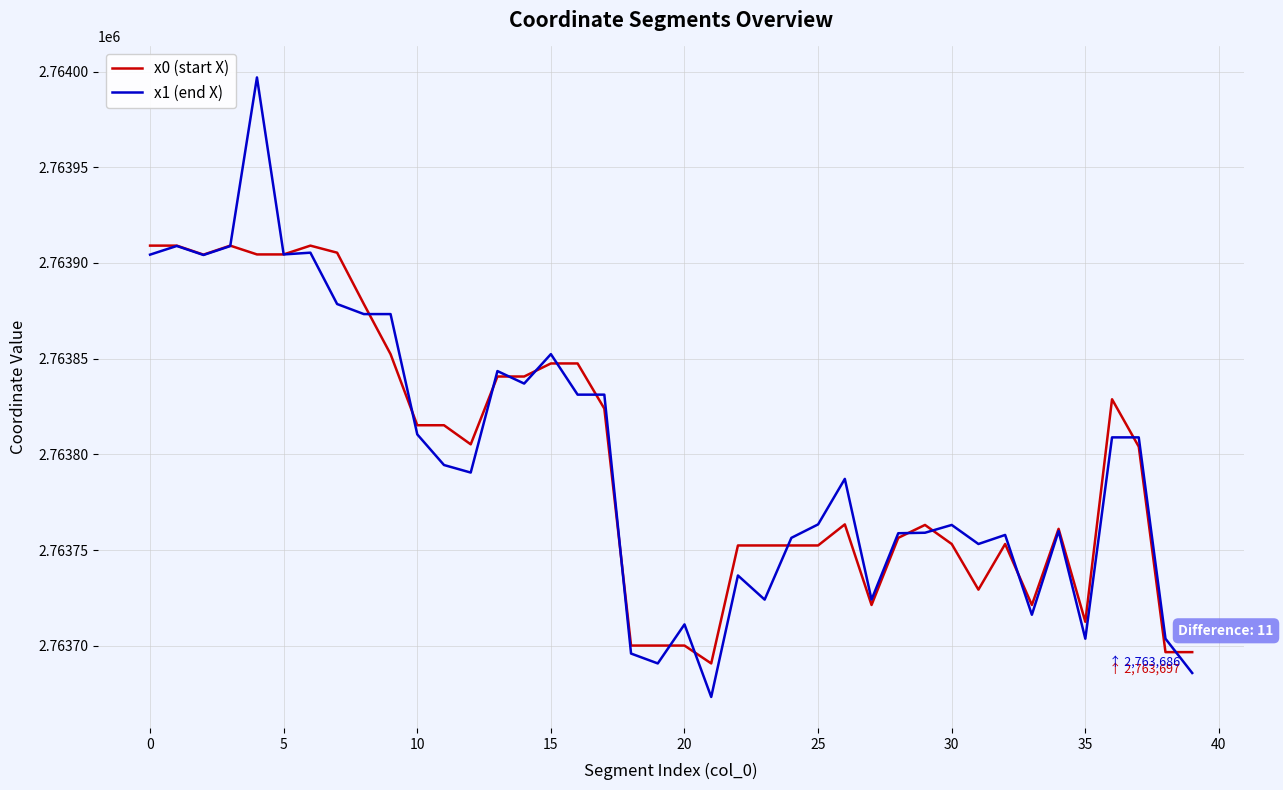

What are all the series names shown in the legend?

x0 (start X), x1 (end X)